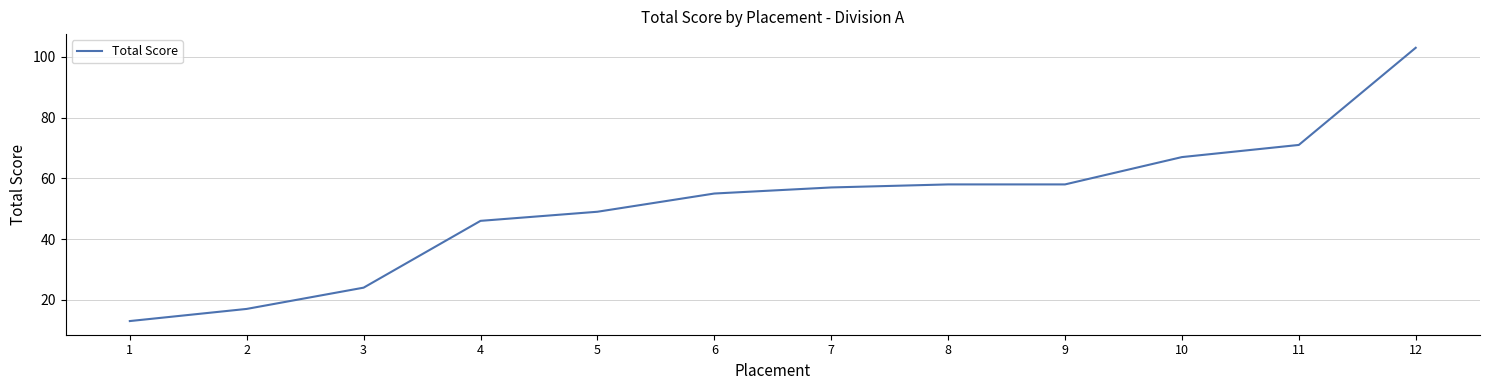

Reading right to left, what are all the values shown in this chart?

103	71	67	58	58	57	55	49	46	24	17	13